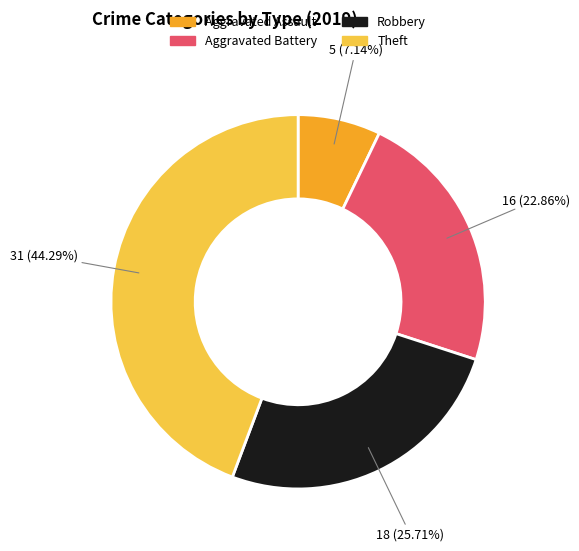

Count the number of slices in the pie.

4